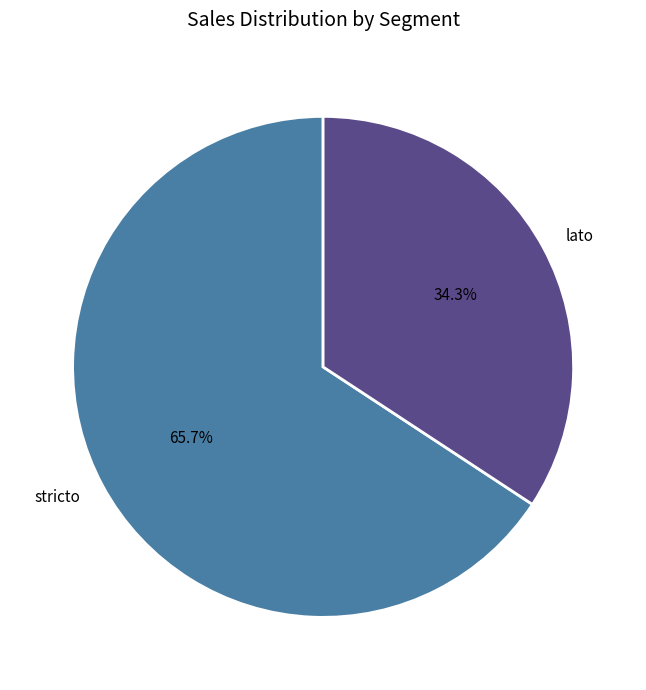

To the nearest percent, what is the average slice percentage?

50%